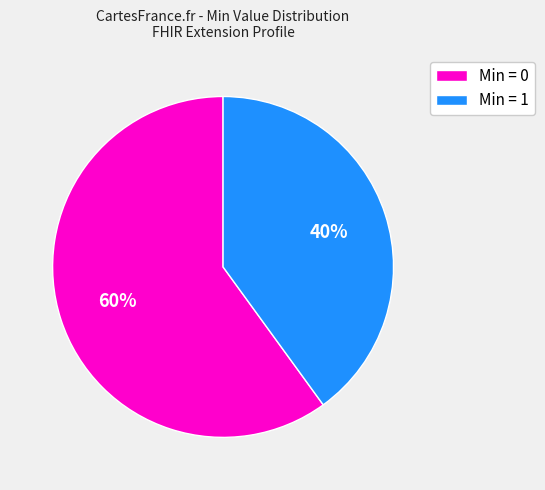

Rank the categories by value from highest to lowest.

Min = 0, Min = 1